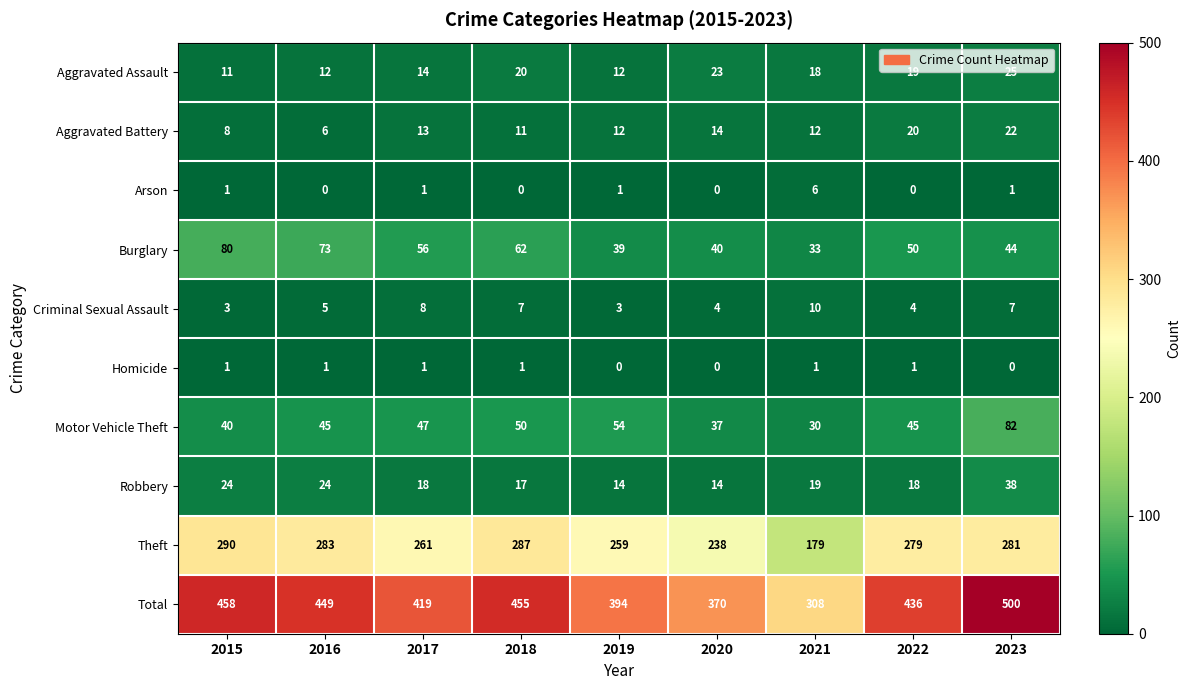

Is it true that Aggravated Assault equals 20 at 2016?

False